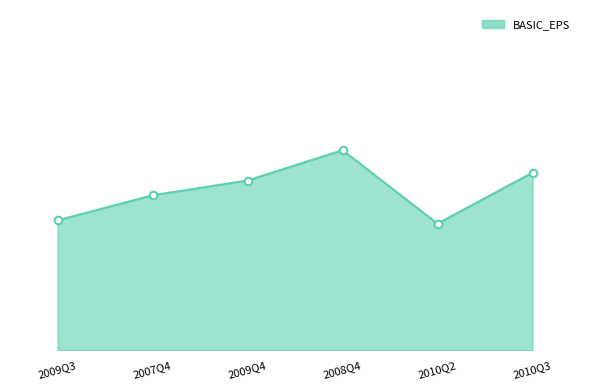

Between 2008Q4 and 2009Q3, which is larger?

2008Q4